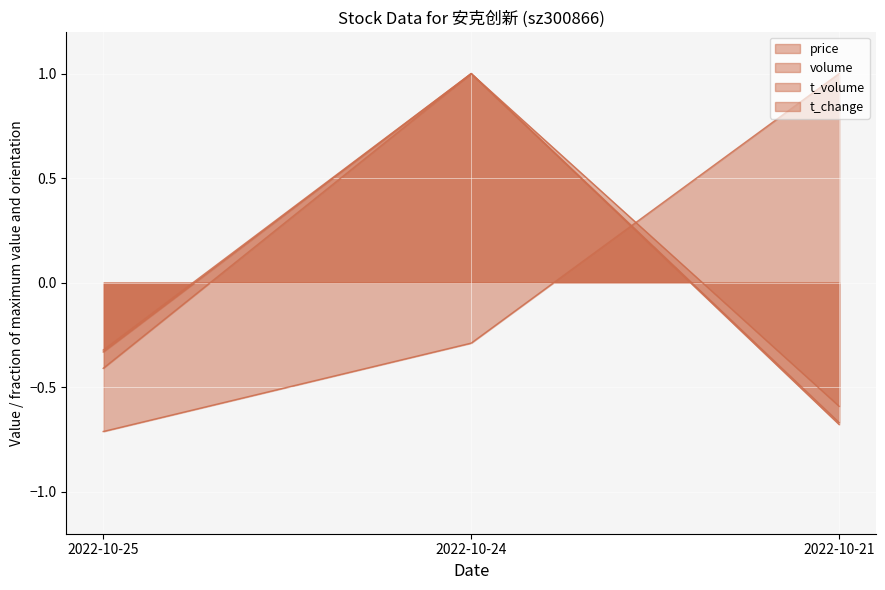

Reading left to right, transcribe all the data shown in this chart.

price: 2022-10-25=-0.7	2022-10-24=-0.3	2022-10-21=1.0
volume: 2022-10-25=-0.3	2022-10-24=1.0	2022-10-21=-0.7
t_volume: 2022-10-25=-0.4	2022-10-24=1.0	2022-10-21=-0.6
t_change: 2022-10-25=-0.3	2022-10-24=1.0	2022-10-21=-0.7